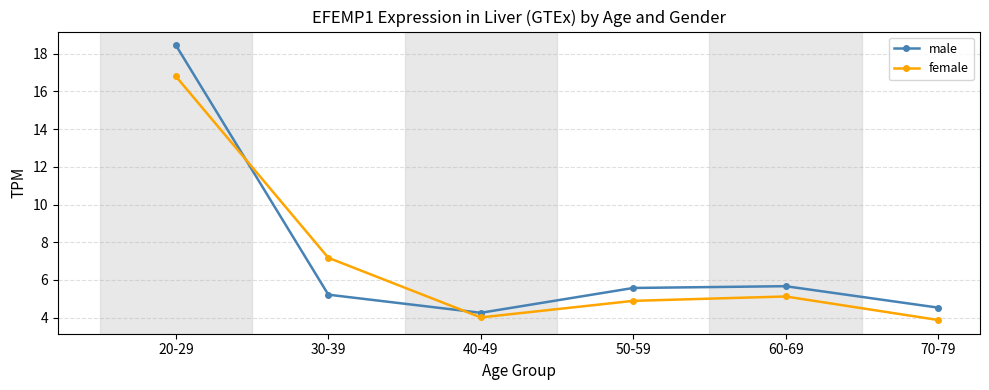

Which series has the largest total across all categories?

male